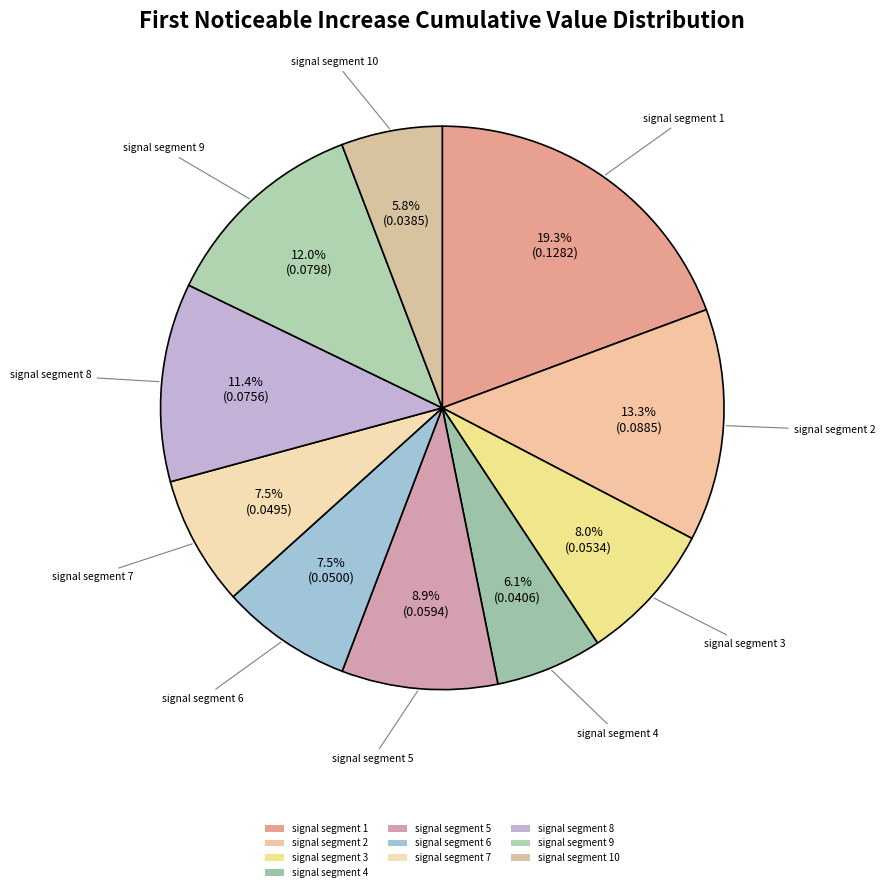

Between signal segment 9 and signal segment 5, which is larger?

signal segment 9